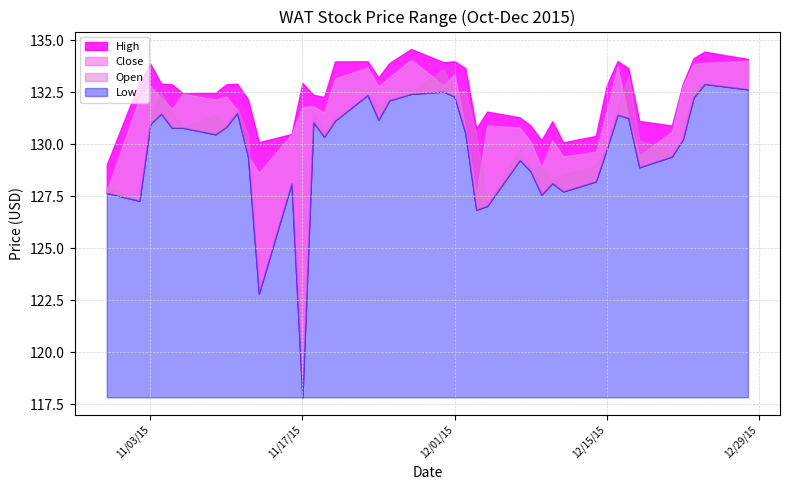

At how many categories does at least one series exceed 133?

14